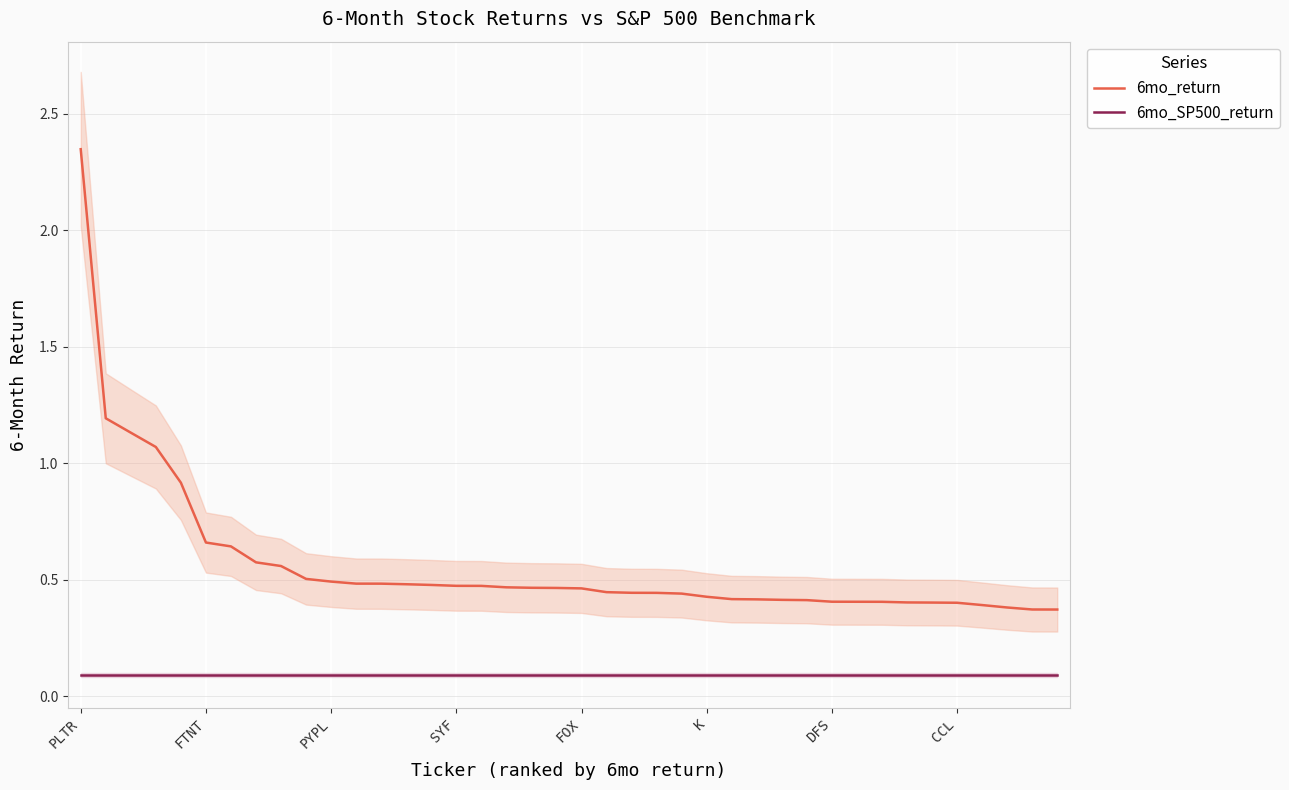

What are all the series names shown in the legend?

6mo_return, 6mo_SP500_return